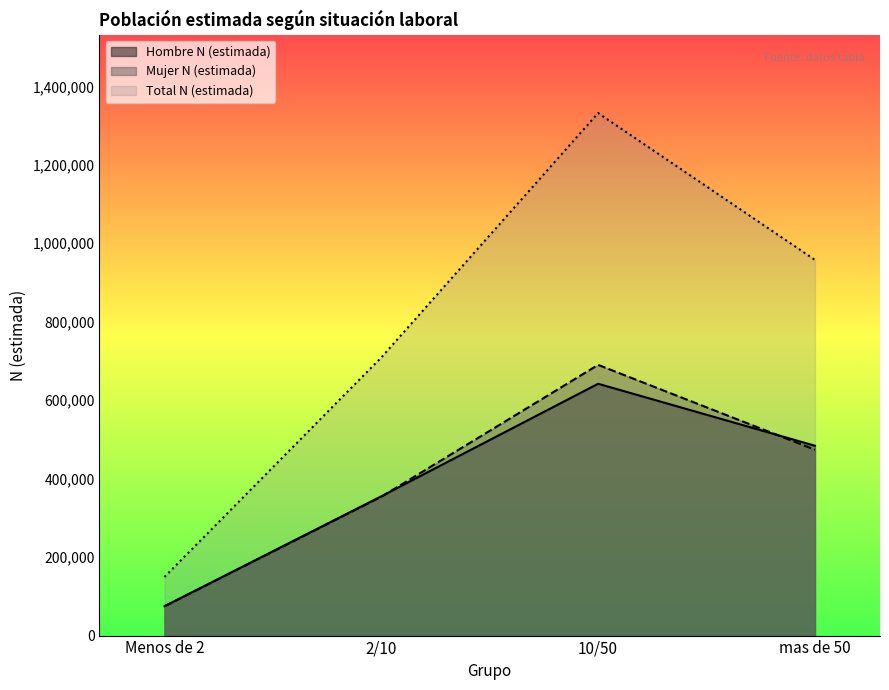

What is the smallest value displayed?

74501